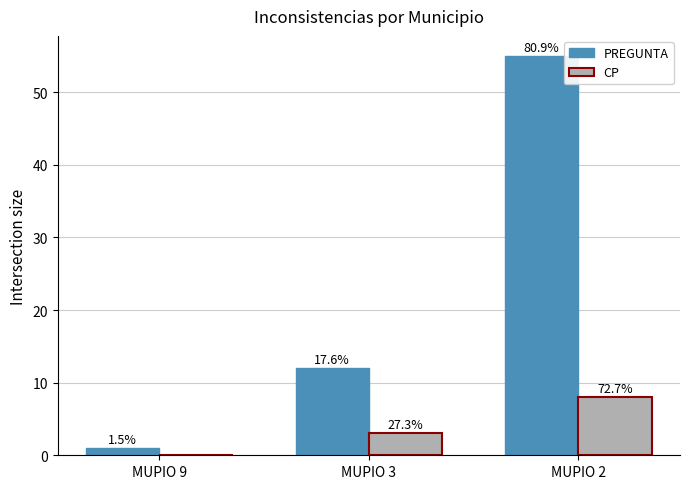

True or false: PREGUNTA has a value of 2 at MUPIO 9.

False